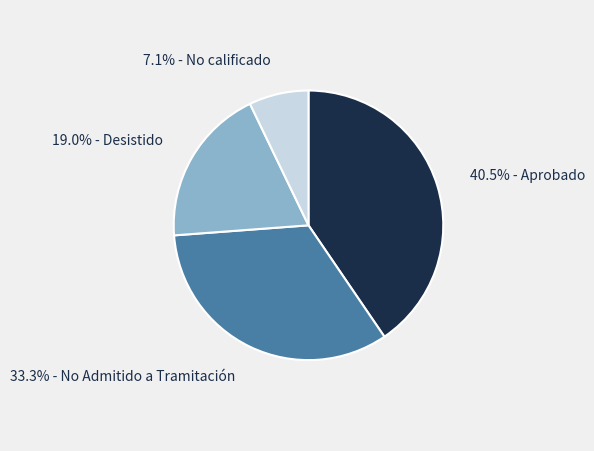

Does any single category account for the majority?

No